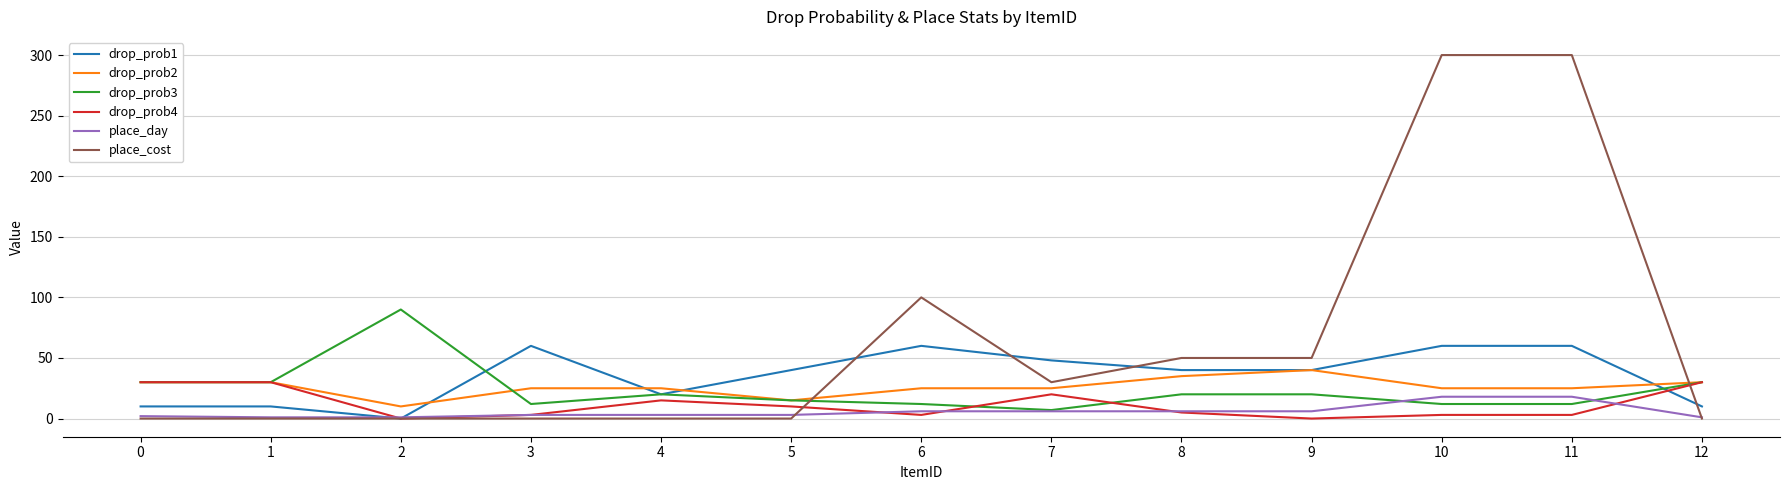

What is the maximum value shown in the chart?

300